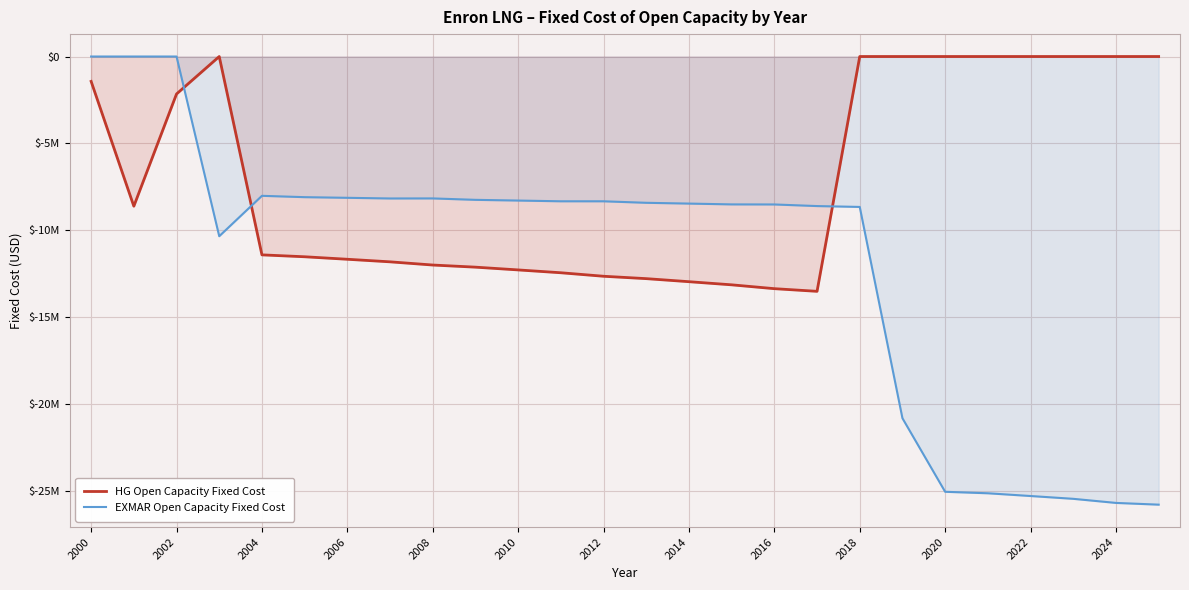

What are all the series names shown in the legend?

HG Open Capacity Fixed Cost, EXMAR Open Capacity Fixed Cost